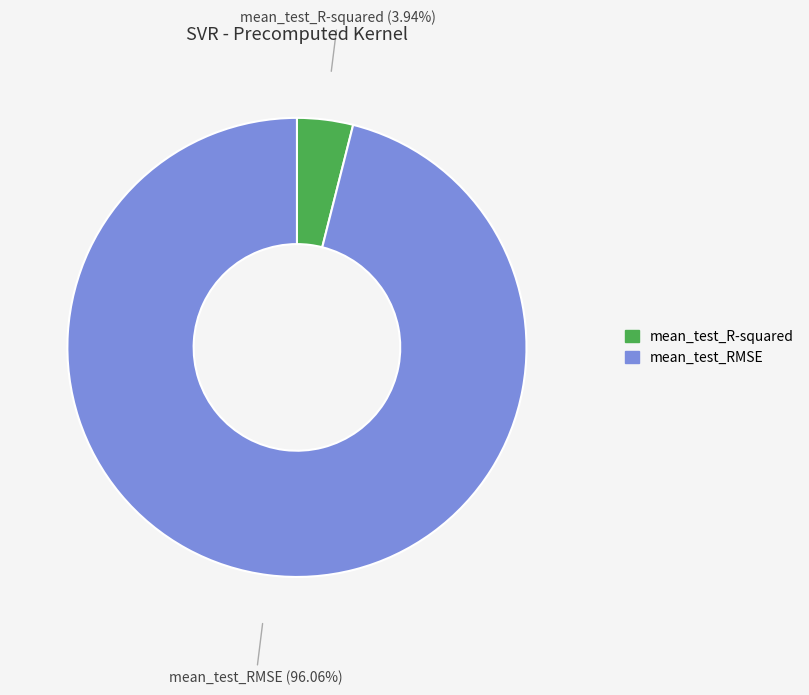

How many segments does this pie chart have?

2